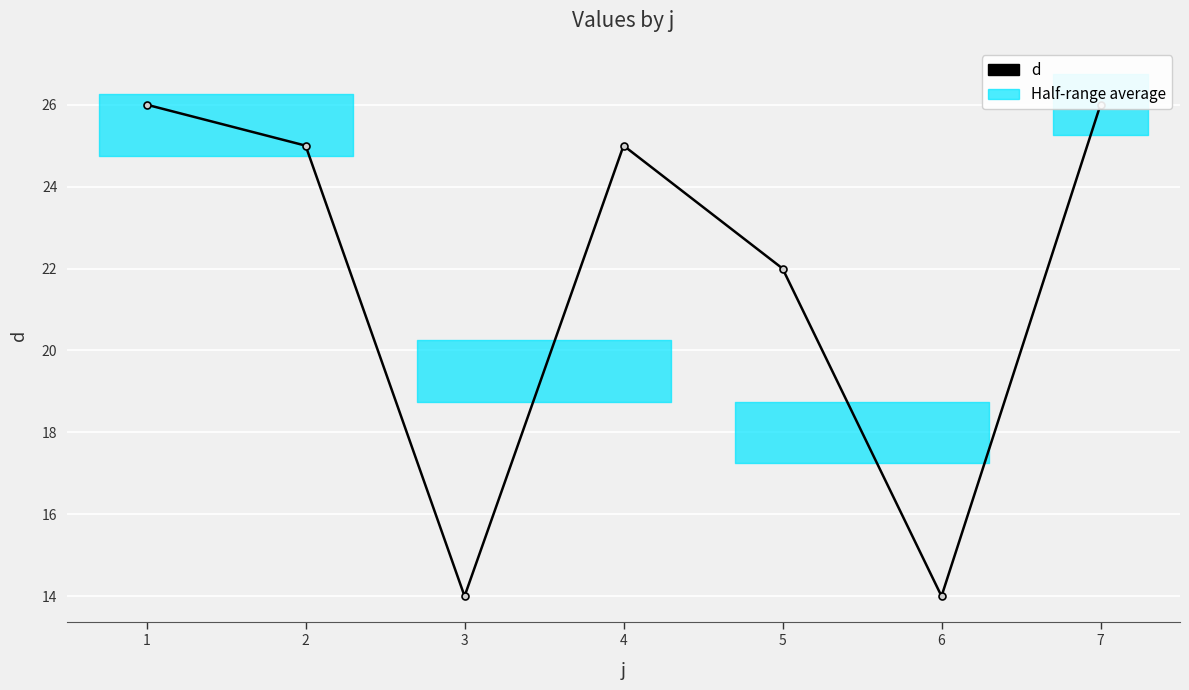

Between 5 and 2, which is larger?

2